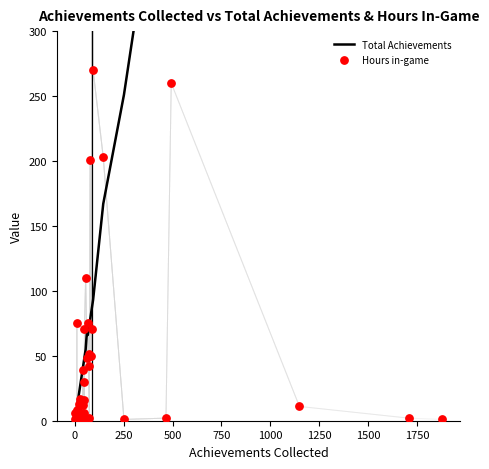

Which series reaches the minimum Y coordinate?

Total Achievements